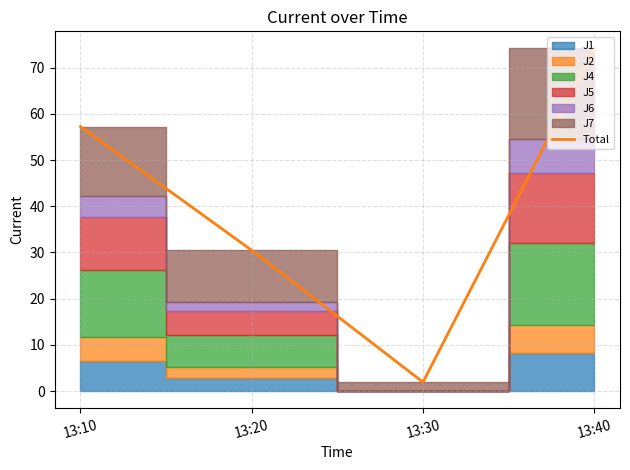

What is the smallest value displayed?

1.9